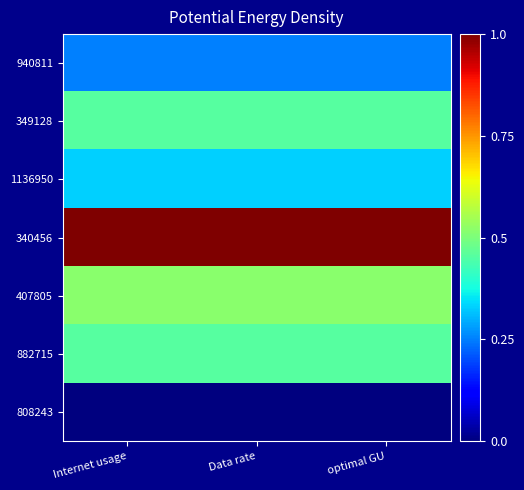

How many distinct data groups are displayed?

7